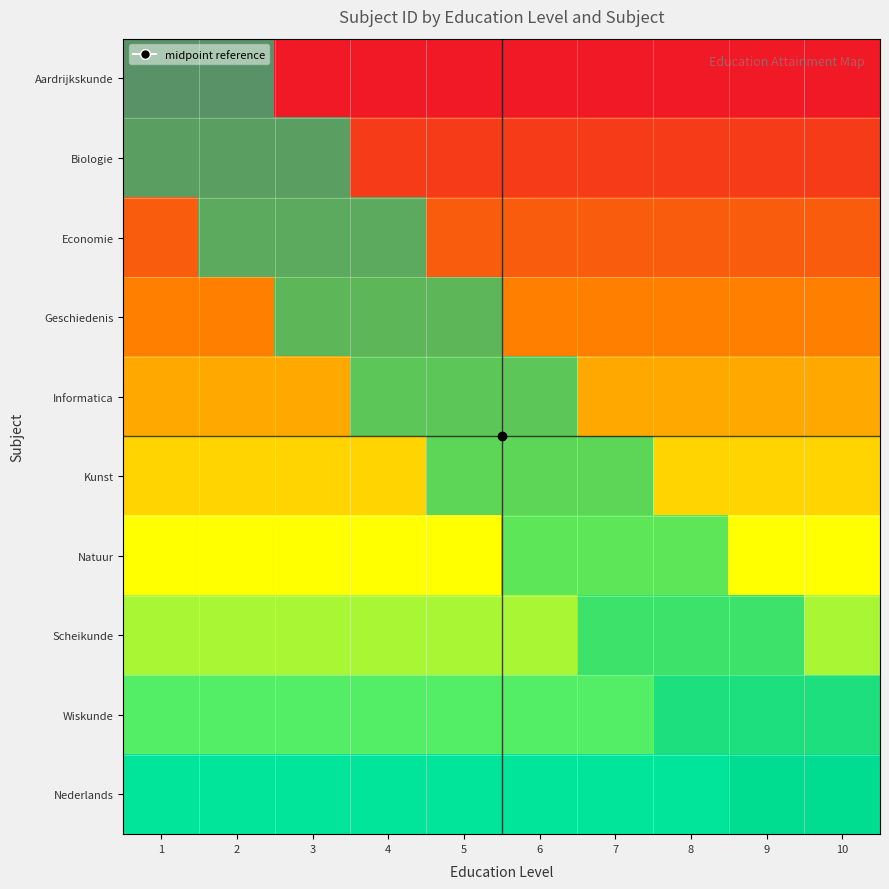

At how many categories does at least one series exceed 0?

10